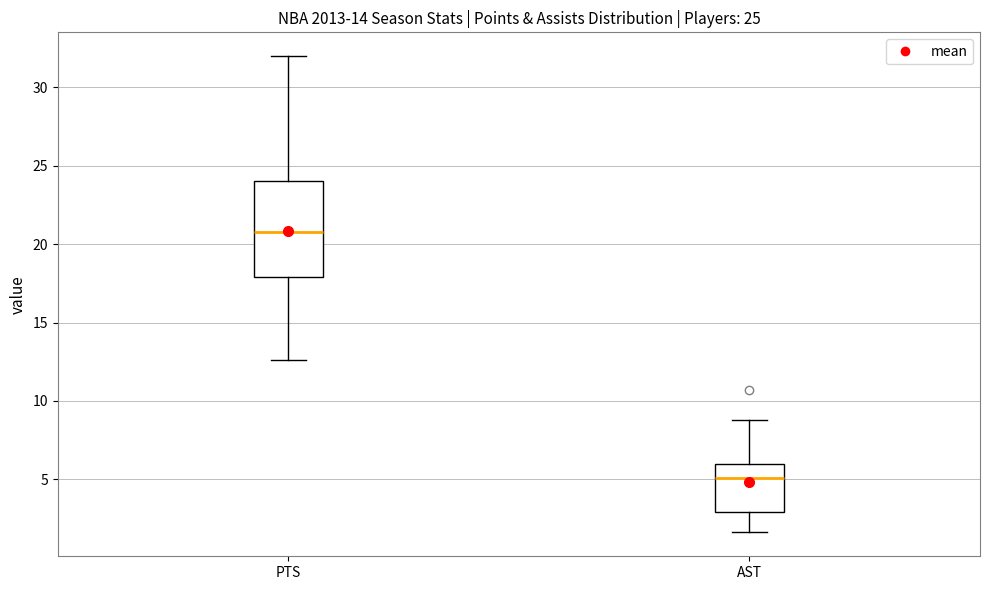

Which box's median line is the highest?

PTS